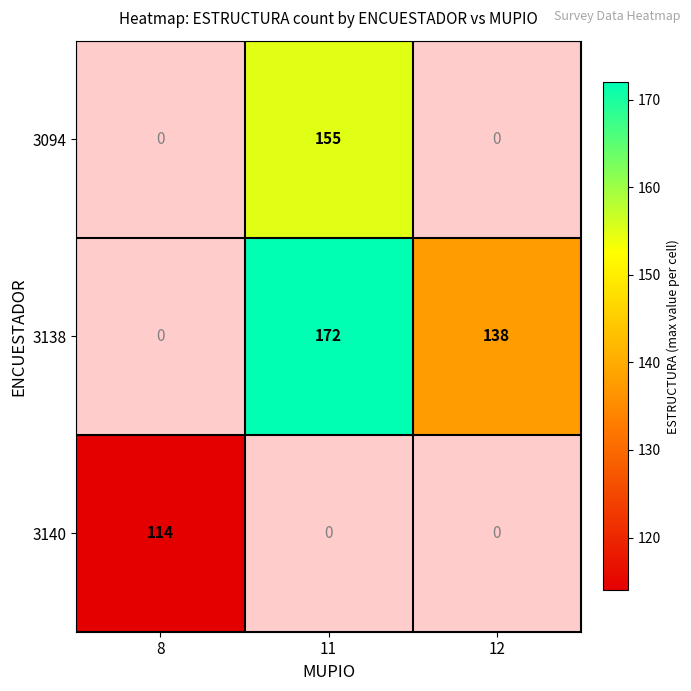

Is it true that 3138 equals 138 at 12?

True